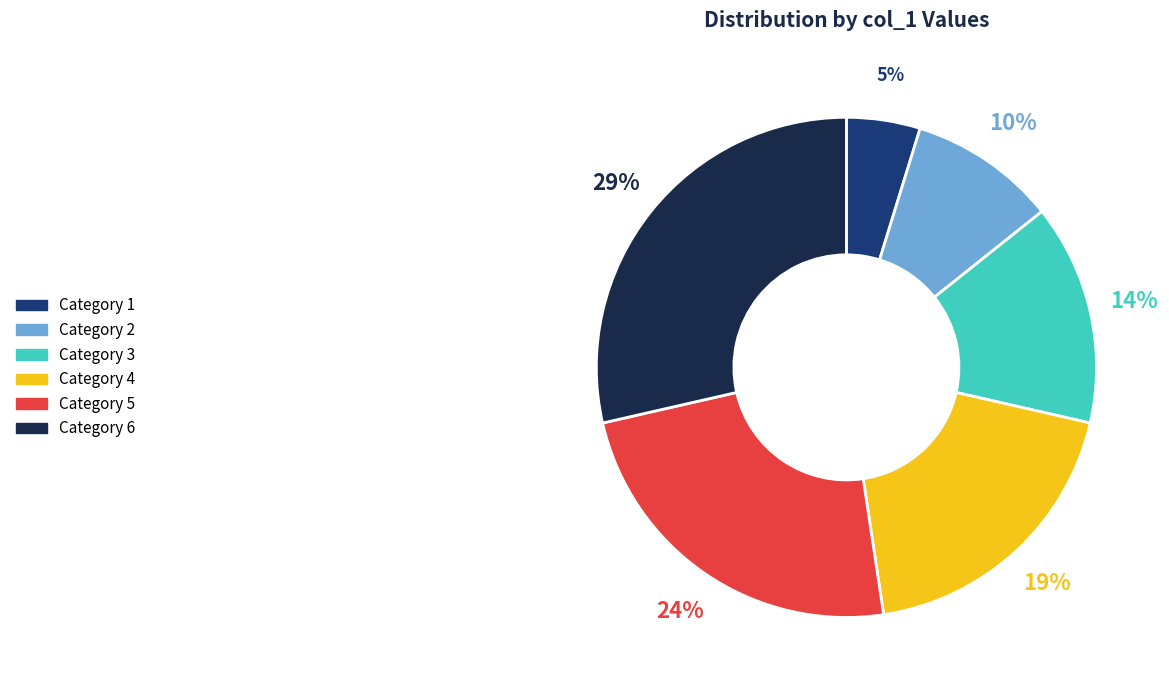

Does any single category account for the majority?

No